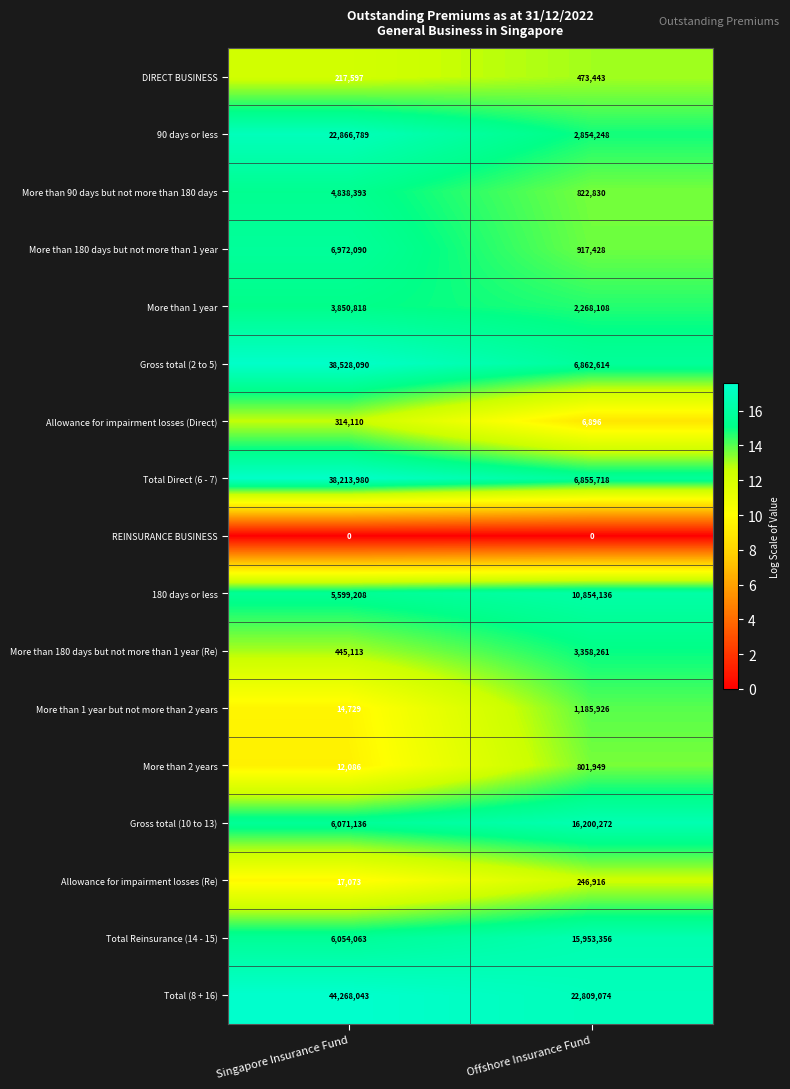

What is the sum of all DIRECT BUSINESS values?

691040